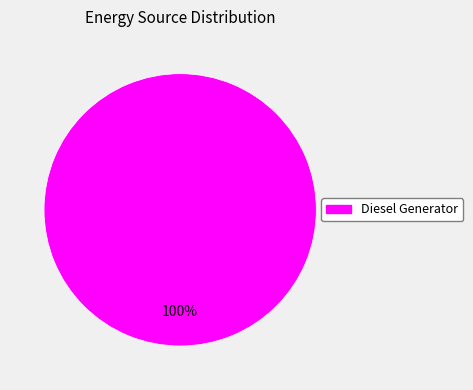

Rank the categories by value from lowest to highest.

Diesel Generator